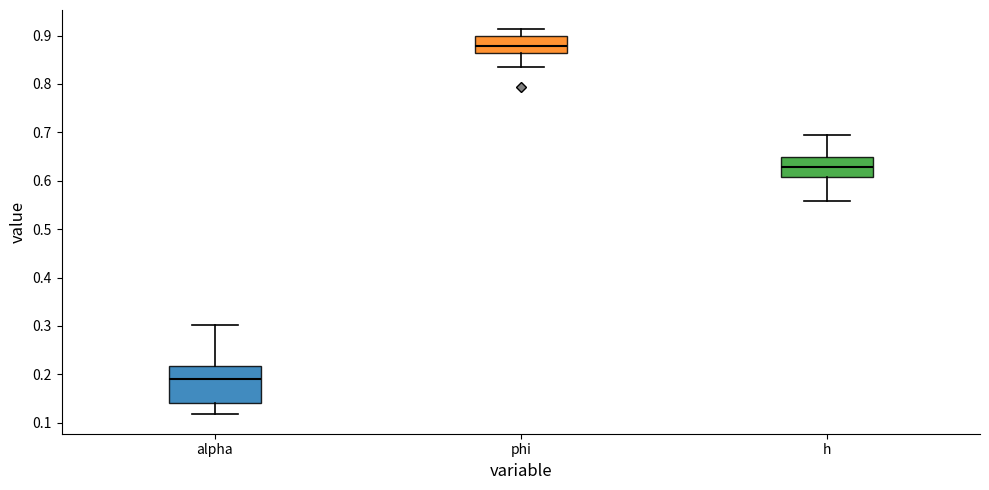

Which box's median line is the lowest?

alpha